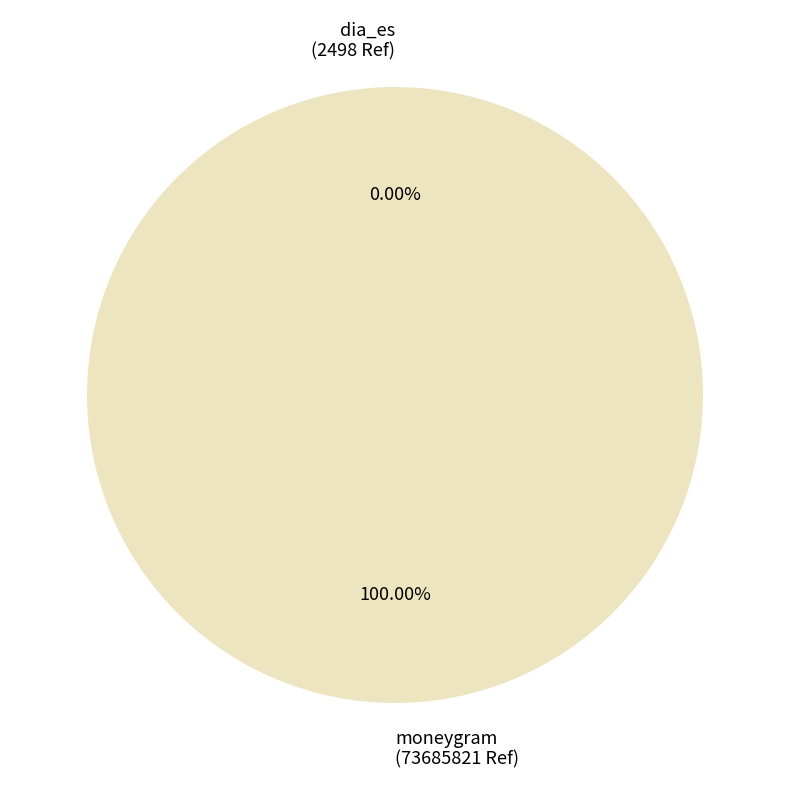

Which slice is the largest?

moneygram